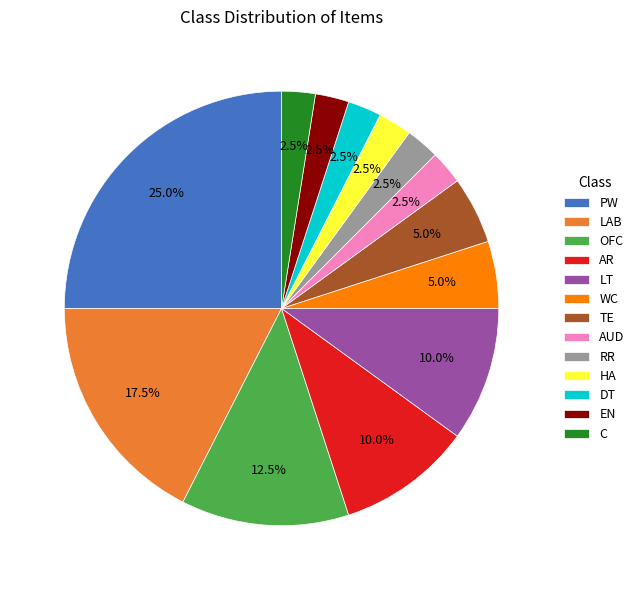

Does LAB represent more than half of the total?

No